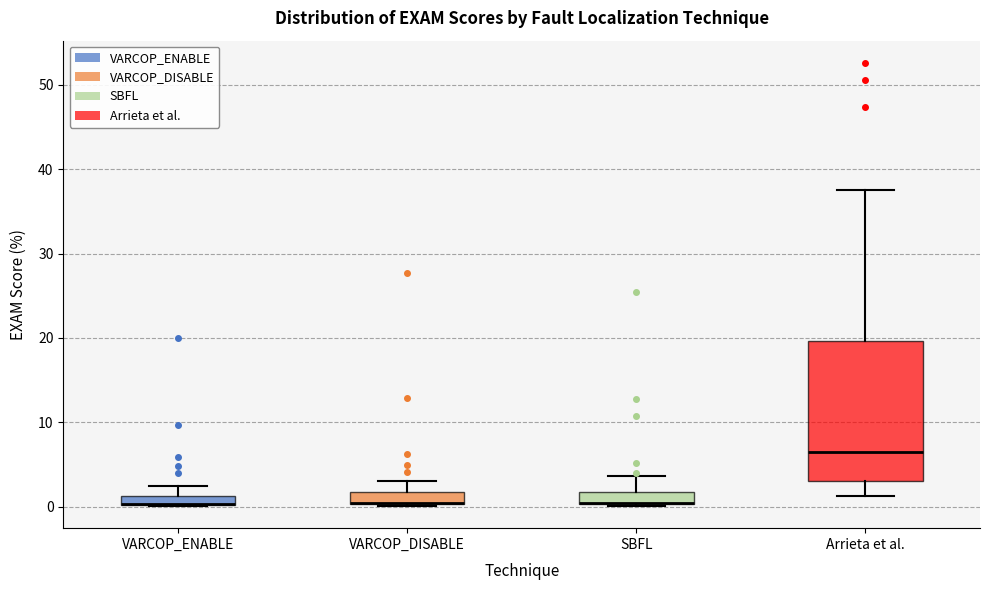

Comparing the boxes themselves (not the whiskers), which one is the tallest?

Arrieta et al.